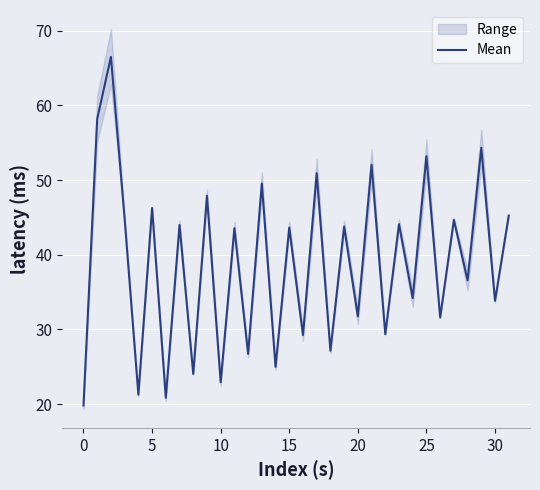

What is the approximate value at 12?

26.7